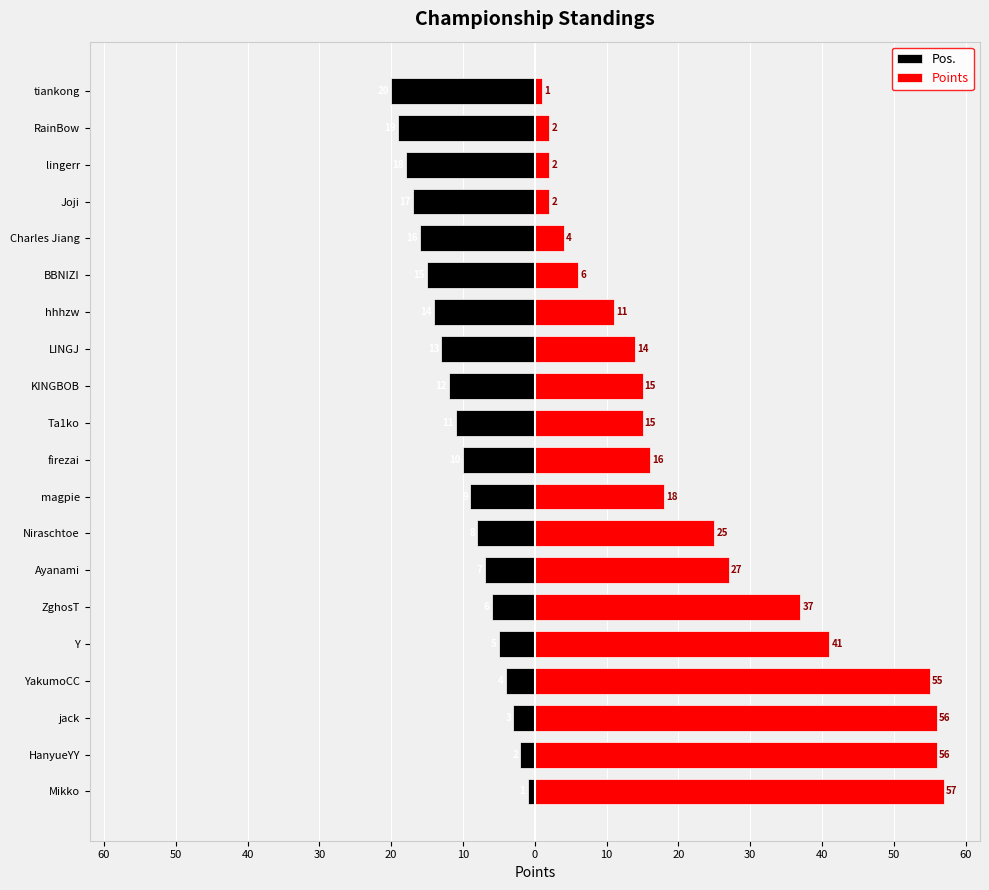

Reading left to right, transcribe all the data shown in this chart.

Pos.: -1	-2	-3	-4	-5	-6	-7	-8	-9	-10	-11	-12	-13	-14	-15	-16	-17	-18	-19	-20
Points: 57	56	56	55	41	37	27	25	18	16	15	15	14	11	6	4	2	2	2	1